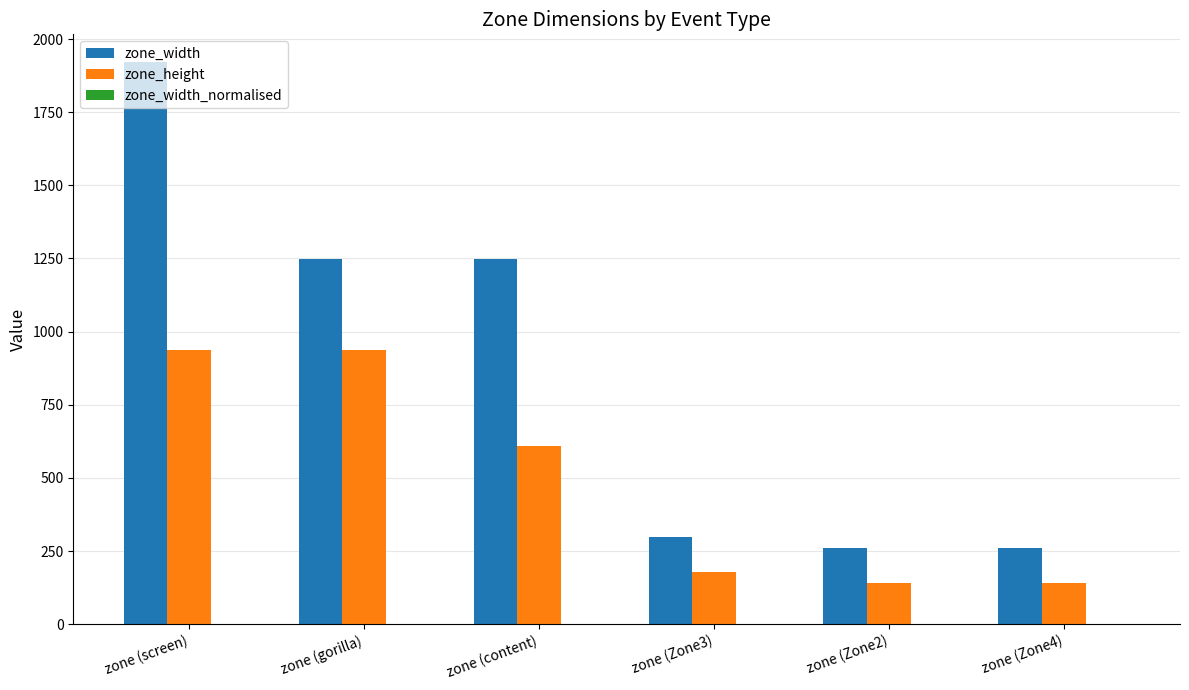

What is the sum of all zone_width values?

5241.0